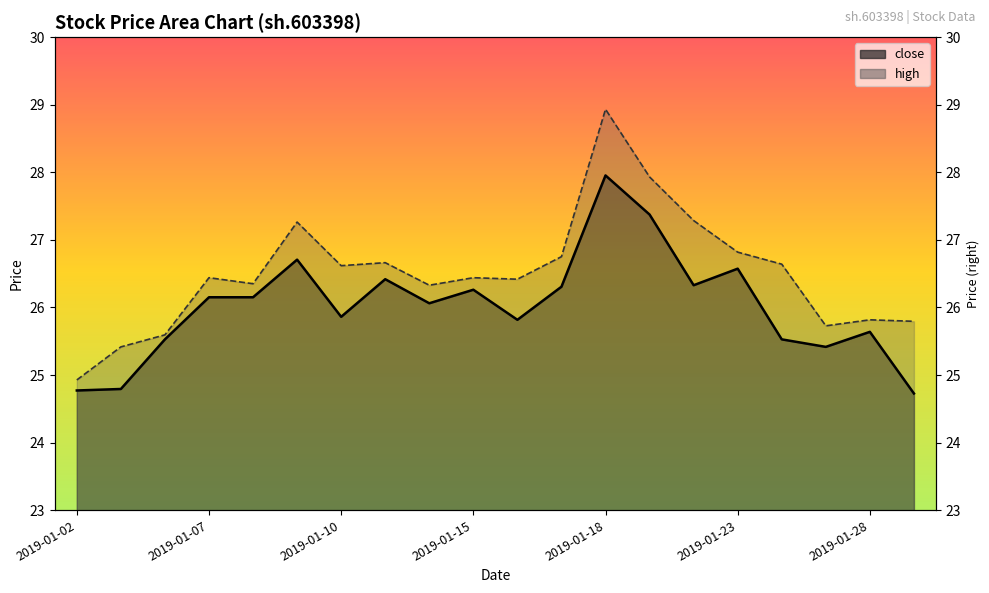

Reading left to right, what are all the values shown in this chart?

close: 2019-01-02=24.8	2019-01-03=24.8	2019-01-04=25.5	2019-01-07=26.2	2019-01-08=26.2	2019-01-09=26.7	2019-01-10=25.9	2019-01-11=26.4	2019-01-14=26.1	2019-01-15=26.3	2019-01-16=25.8	2019-01-17=26.3	2019-01-18=28.0	2019-01-21=27.4	2019-01-22=26.3	2019-01-23=26.6	2019-01-24=25.5	2019-01-25=25.4	2019-01-28=25.6	2019-01-29=24.7
high: 2019-01-02=24.9	2019-01-03=25.4	2019-01-04=25.6	2019-01-07=26.4	2019-01-08=26.4	2019-01-09=27.3	2019-01-10=26.6	2019-01-11=26.7	2019-01-14=26.3	2019-01-15=26.4	2019-01-16=26.4	2019-01-17=26.8	2019-01-18=28.9	2019-01-21=27.9	2019-01-22=27.3	2019-01-23=26.8	2019-01-24=26.6	2019-01-25=25.7	2019-01-28=25.8	2019-01-29=25.8